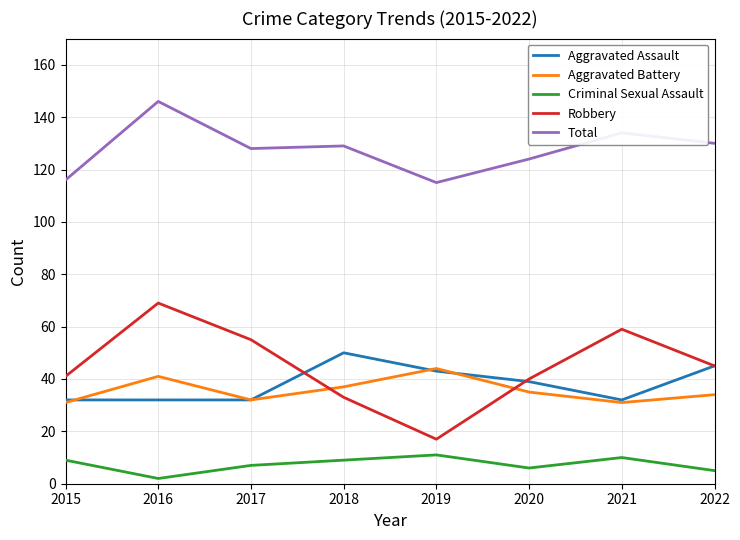

Reading left to right, what are all the values shown in this chart?

Aggravated Assault: 2015=32	2016=32	2017=32	2018=50	2019=43	2020=39	2021=32	2022=45
Aggravated Battery: 2015=31	2016=41	2017=32	2018=37	2019=44	2020=35	2021=31	2022=34
Criminal Sexual Assault: 2015=9	2016=2	2017=7	2018=9	2019=11	2020=6	2021=10	2022=5
Robbery: 2015=41	2016=69	2017=55	2018=33	2019=17	2020=40	2021=59	2022=45
Total: 2015=116	2016=146	2017=128	2018=129	2019=115	2020=124	2021=134	2022=130